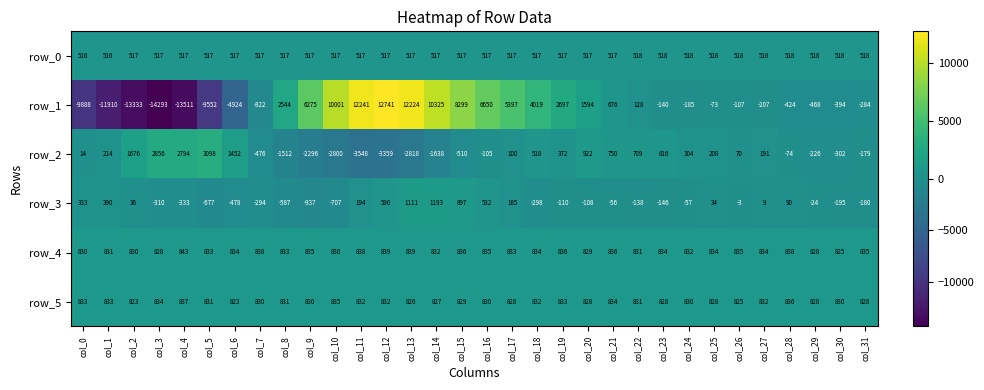

Rank the categories by row_2 value from lowest to highest.

col_11, col_12, col_13, col_10, col_9, col_14, col_8, col_15, col_7, col_30, col_29, col_31, col_16, col_28, col_0, col_26, col_17, col_27, col_25, col_1, col_24, col_19, col_18, col_23, col_22, col_21, col_20, col_6, col_2, col_4, col_3, col_5